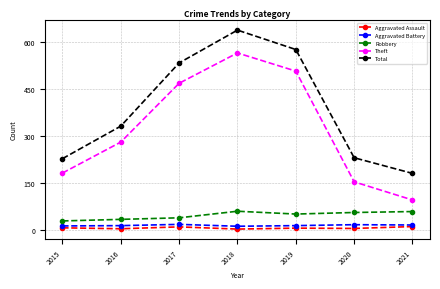

Which series has the largest range (max minus min)?

Theft